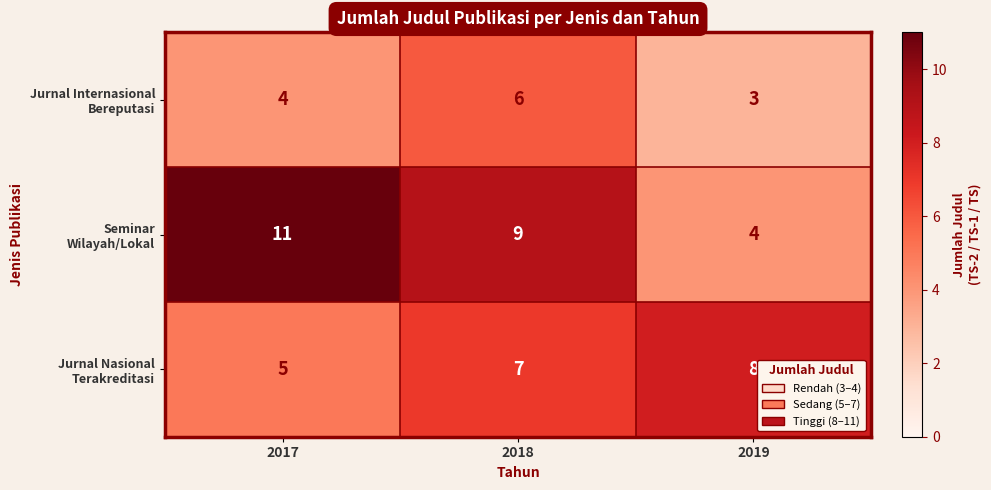

At which category is the sum across all series the highest?

2018